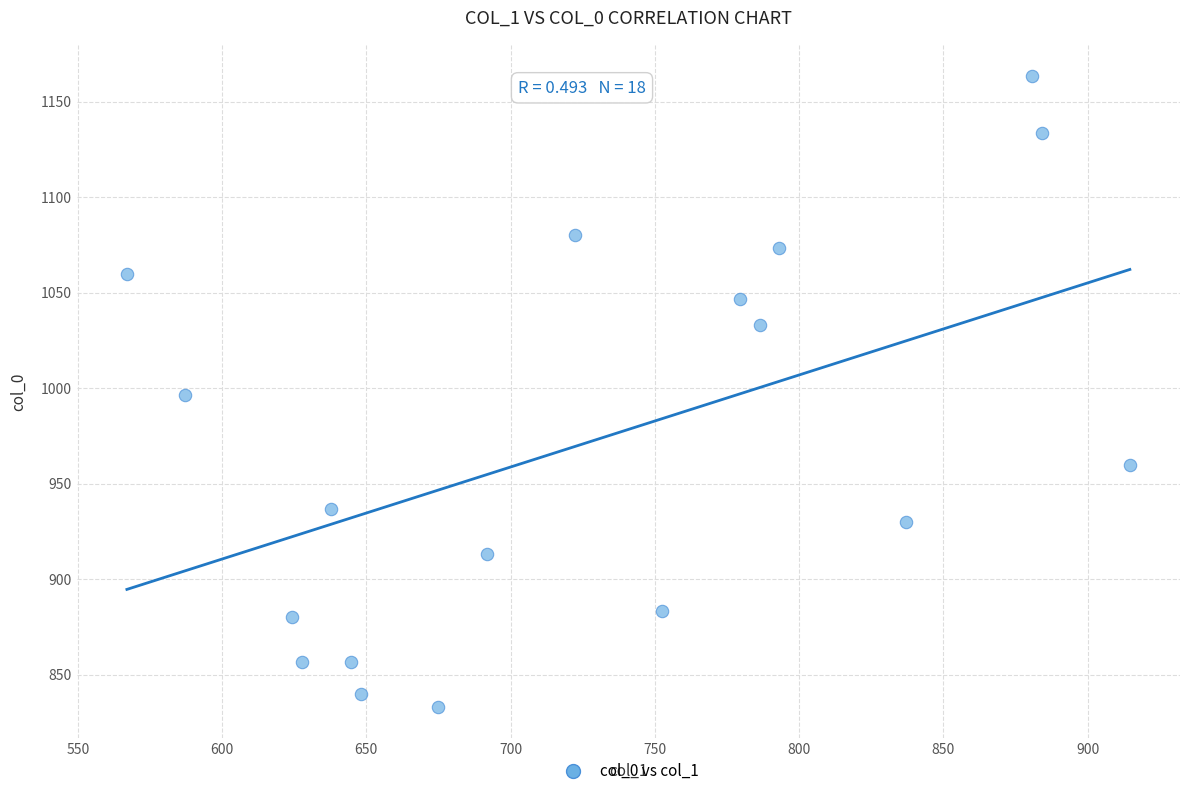

What is the range of X values (max minus min)?

347.6